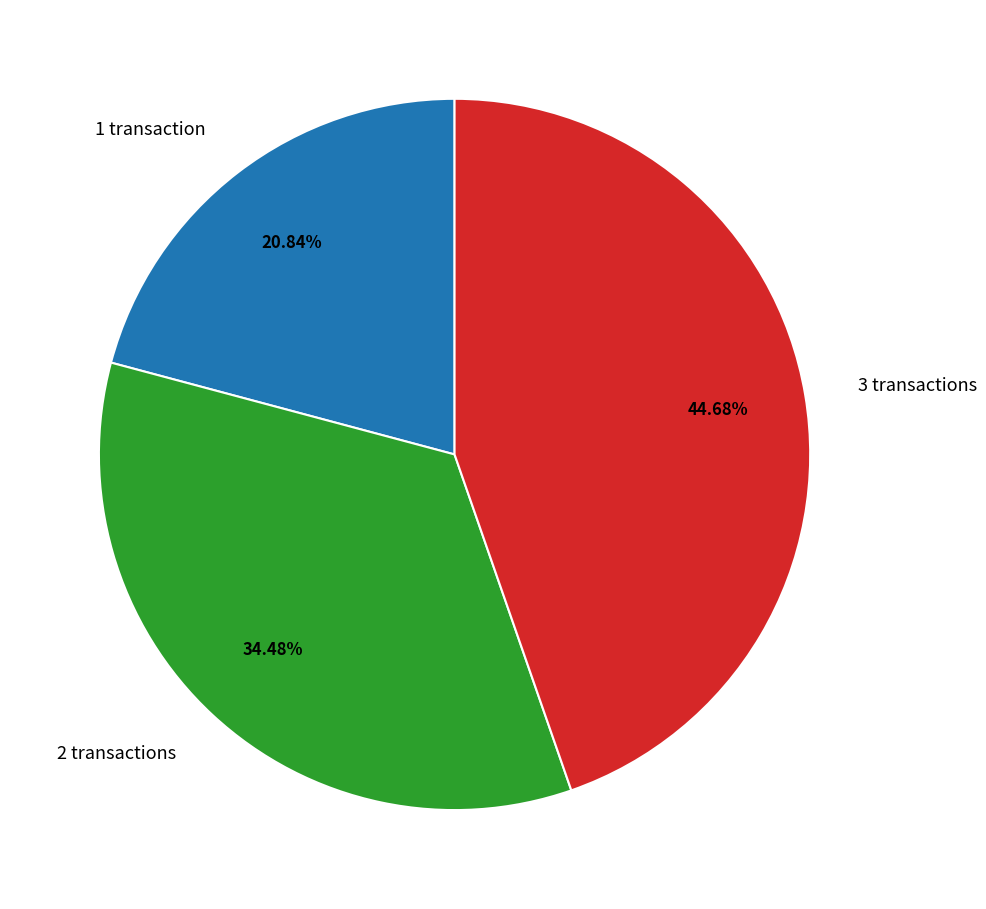

Is 2 transactions the majority of the pie?

No